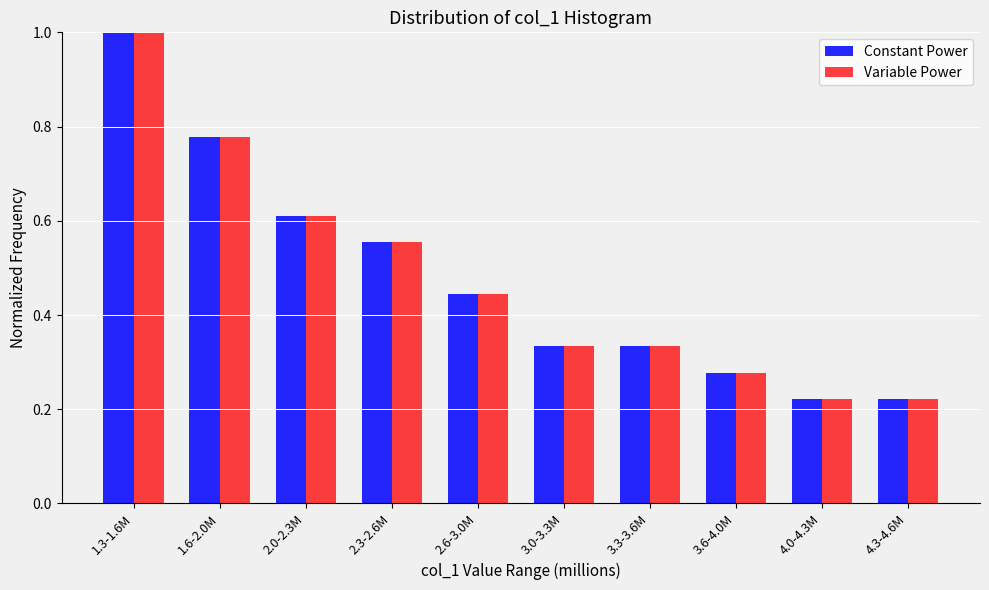

At which category does the chart reach its peak across all series?

1.3-1.6M